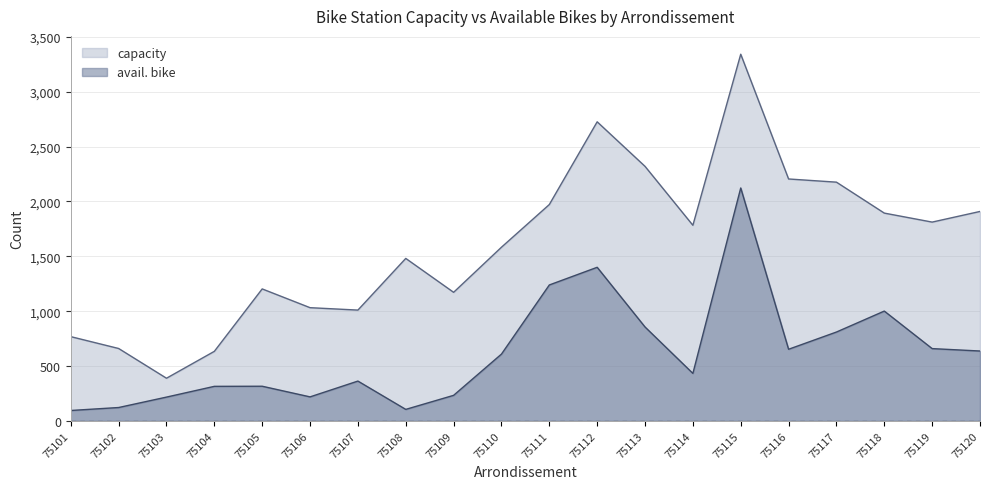

How many interior local peaks does the capacity series have?

4